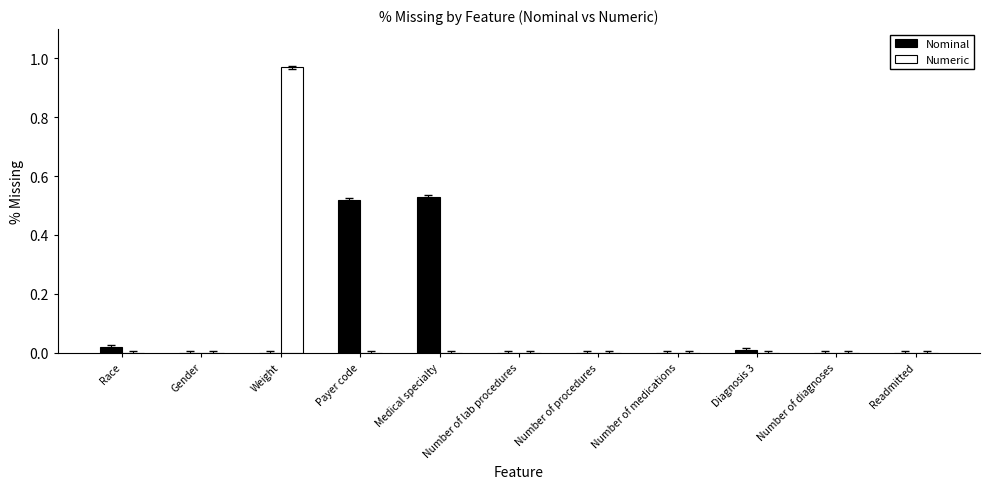

At which label does Numeric reach its peak?

Weight